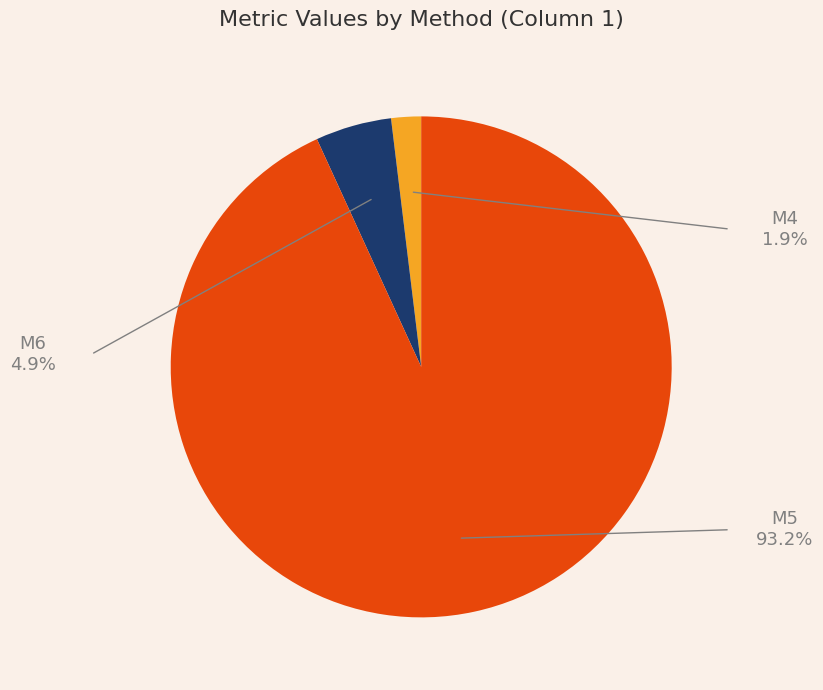

Rank the categories by value from highest to lowest.

M5, M6, M4